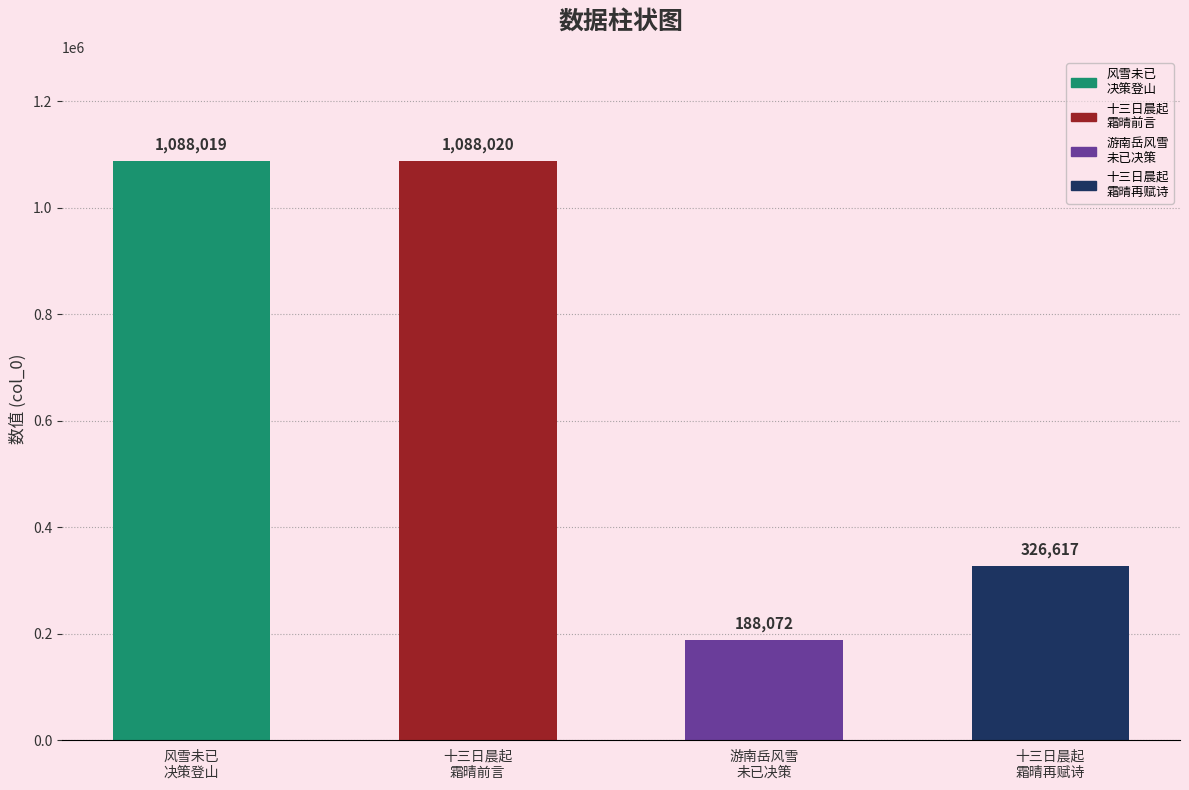

What is the label of the 2nd bar from the right?

游南岳风雪
未已决策